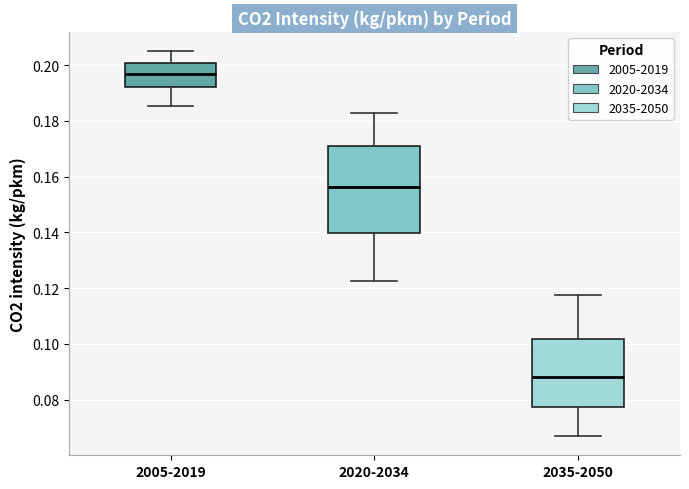

Which box has the lowest median line?

2035-2050